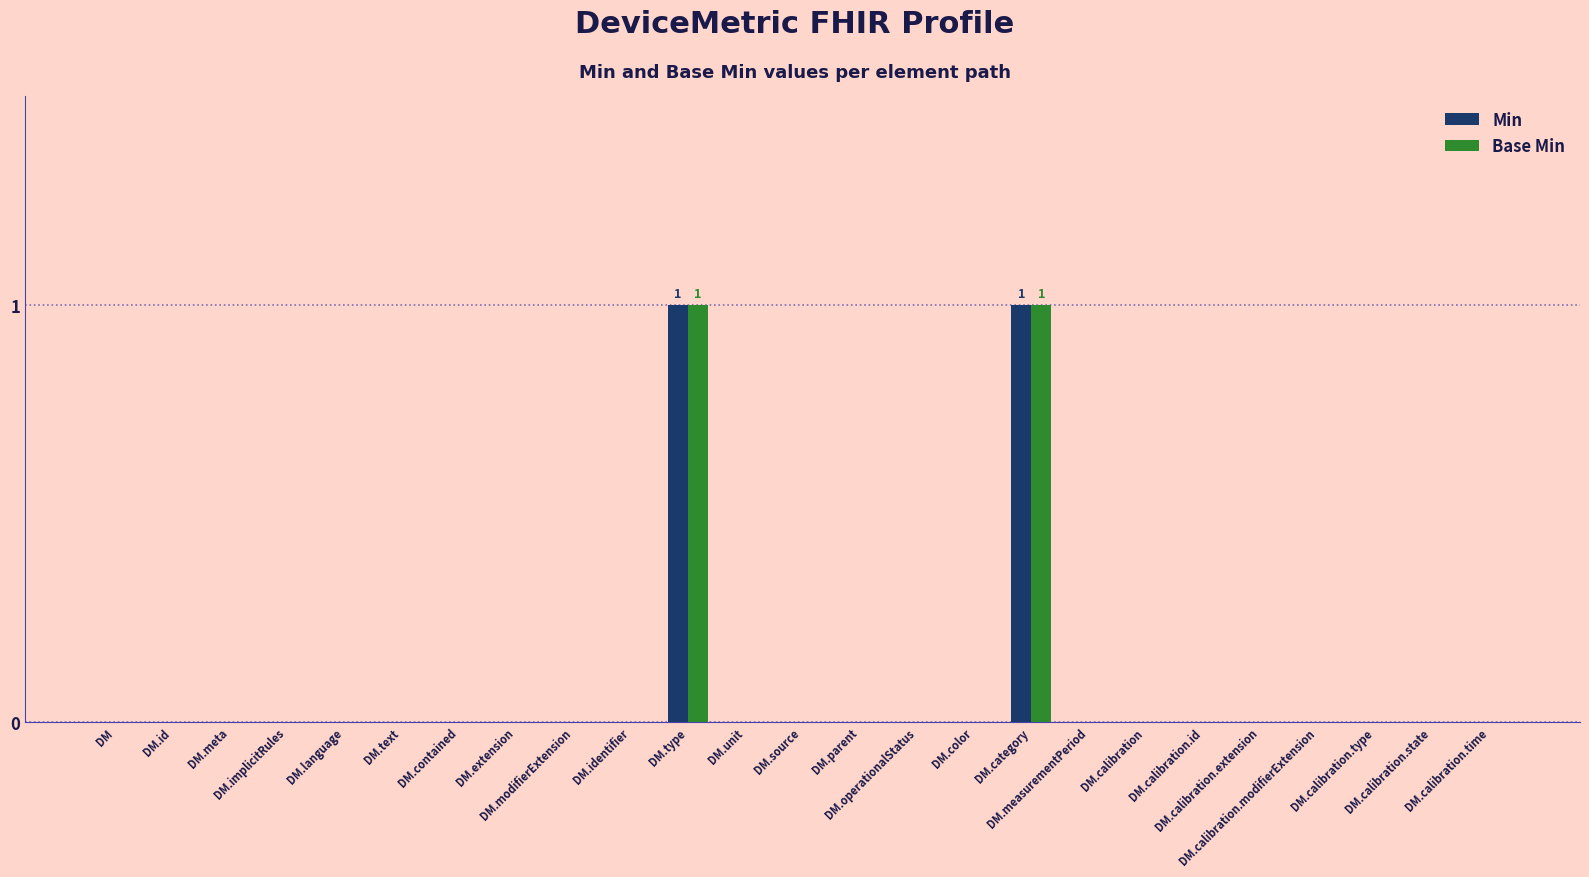

How many Base Min values are between 0 and 1?

25